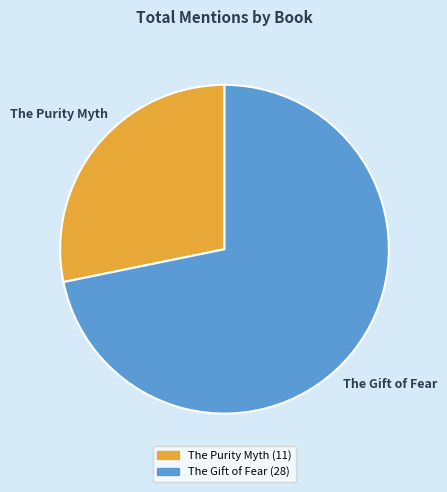

True or false: The Purity Myth accounts for 40% of the total.

False